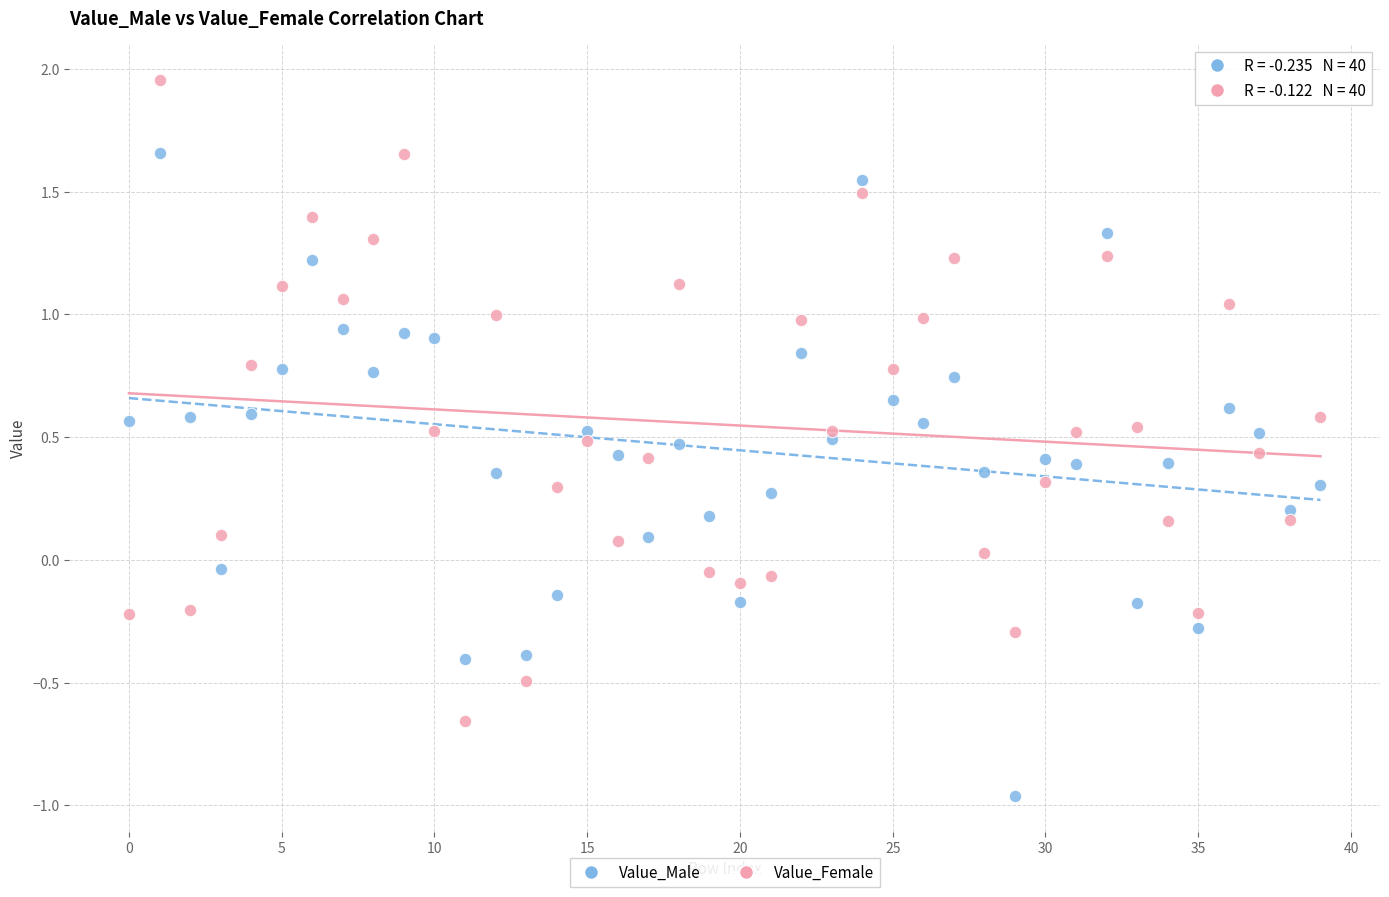

Which series reaches the maximum Y coordinate?

Value_Female